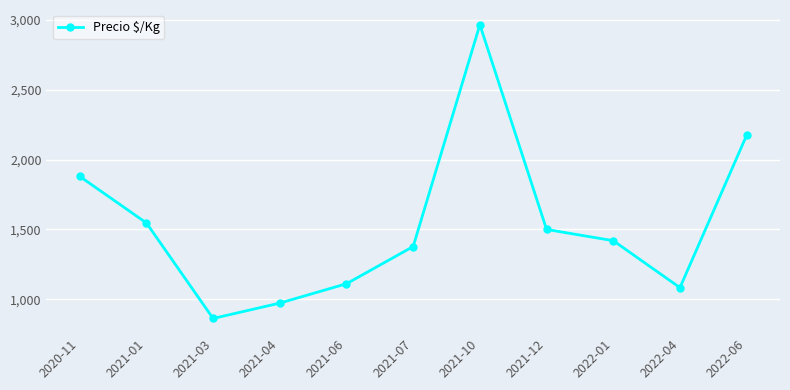

Reading left to right, list all the values displayed in this chart.

1880.2	1546.6	862.2	972.3	1111.0	1377.7	2967.0	1500.0	1419.5	1083.0	2175.0